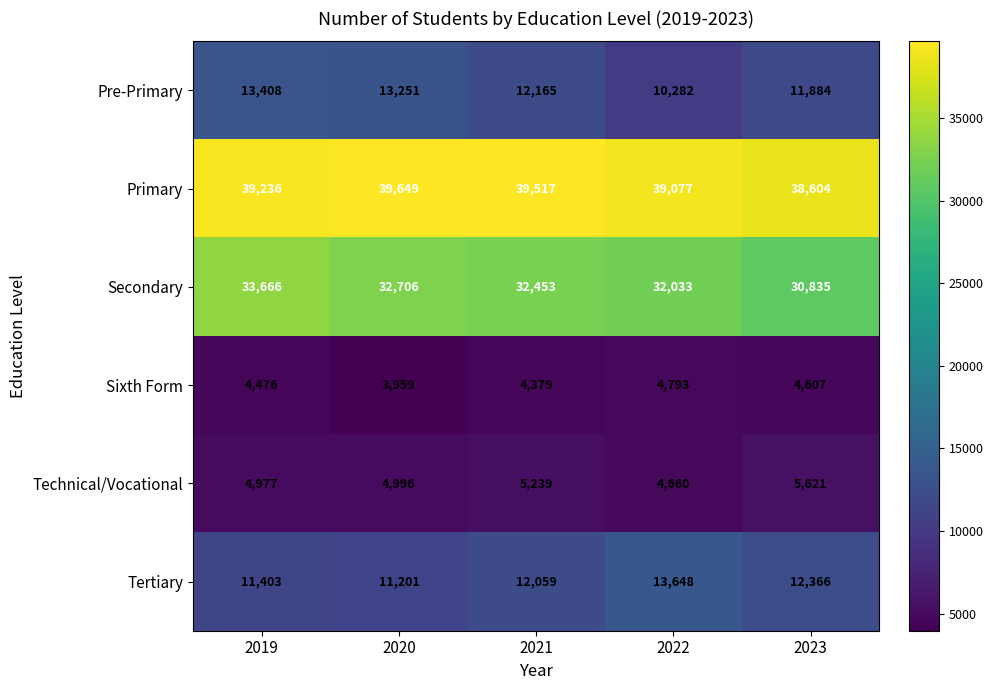

What is the spread (max minus min) of values at 2019?

34760